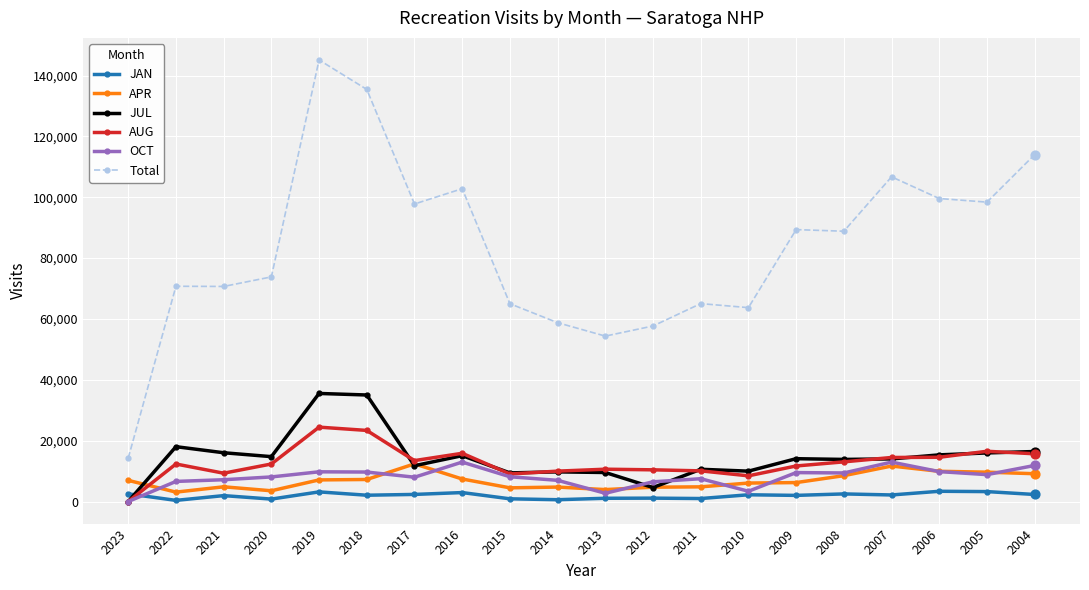

Which series changed the most between 2013 and 2007?

Total